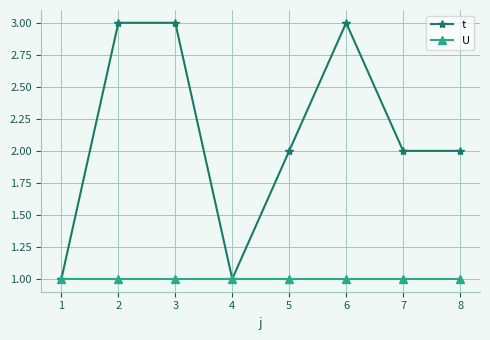

What is the greatest value displayed?

3